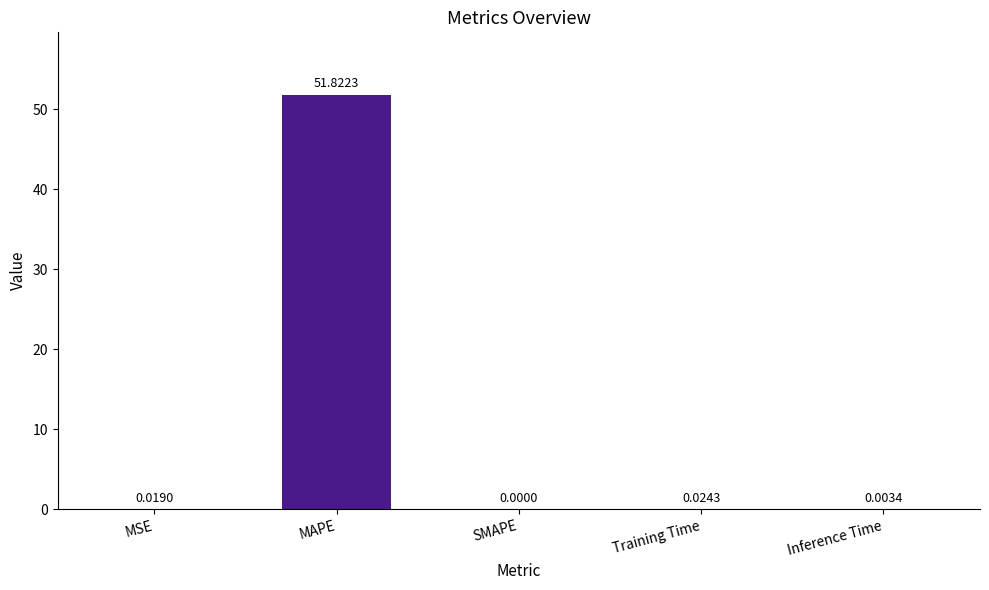

What is the difference between the values at MAPE and Training Time?

51.8